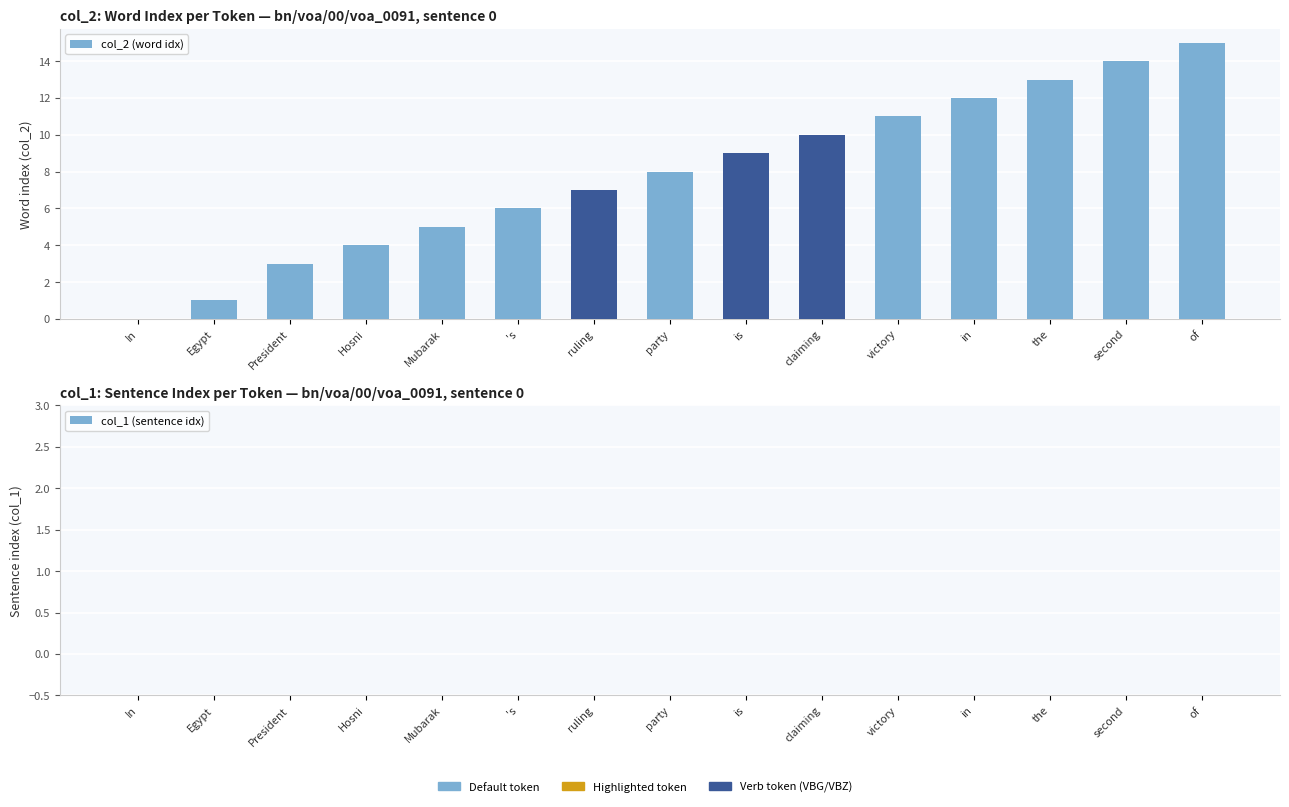

How many positive values are there?

14